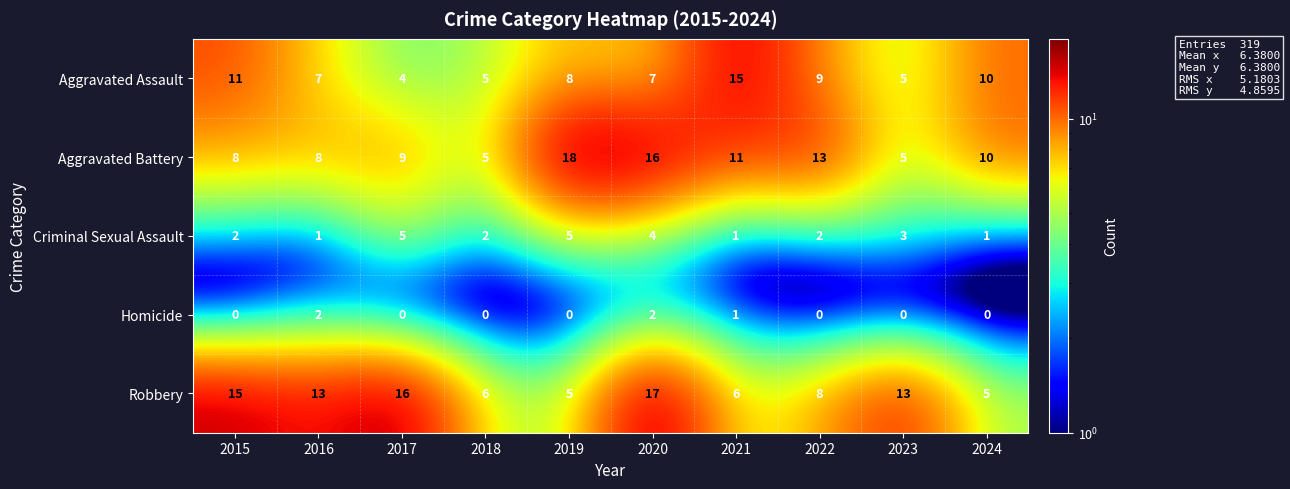

How many series are shown in this chart?

5